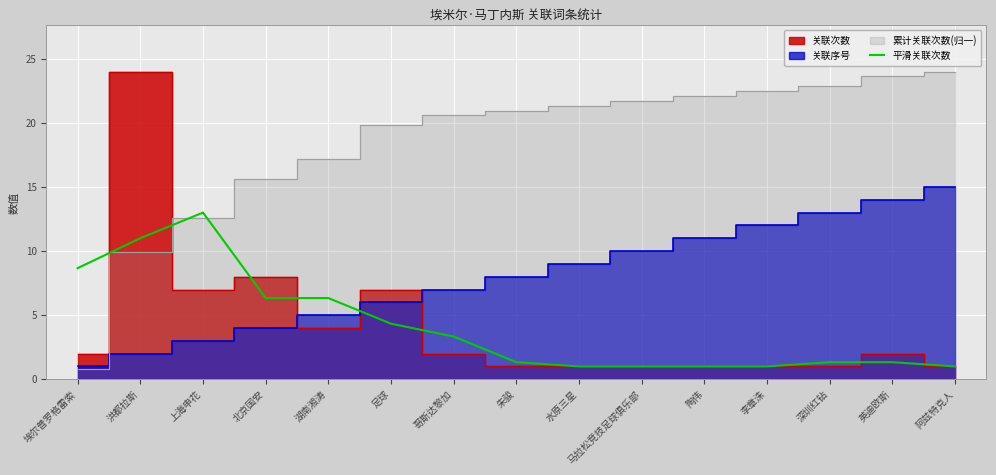

True or false: 平滑关联次数 has a value of 3.3 at 哥斯达黎加.

True